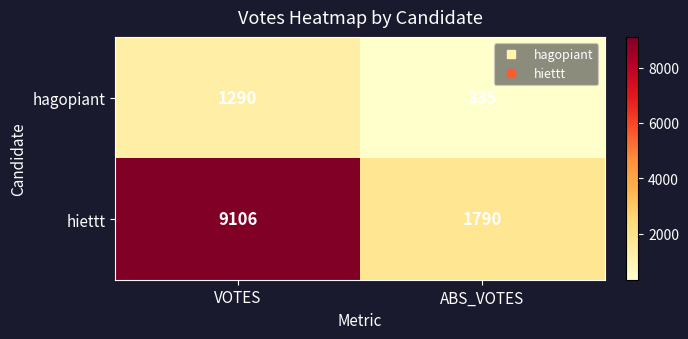

How many categories are shown in the chart?

2